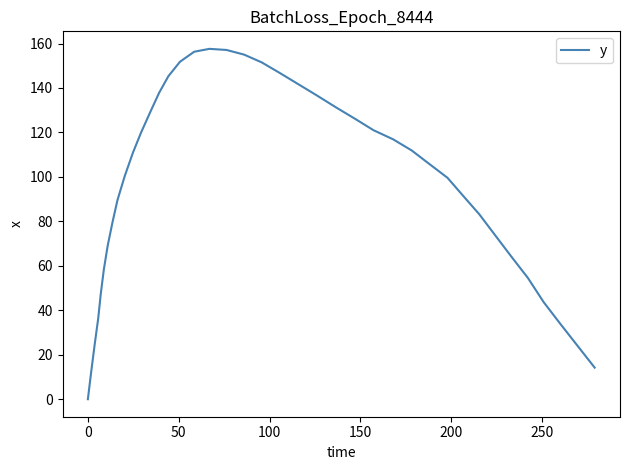

What is the greatest value displayed?

157.6